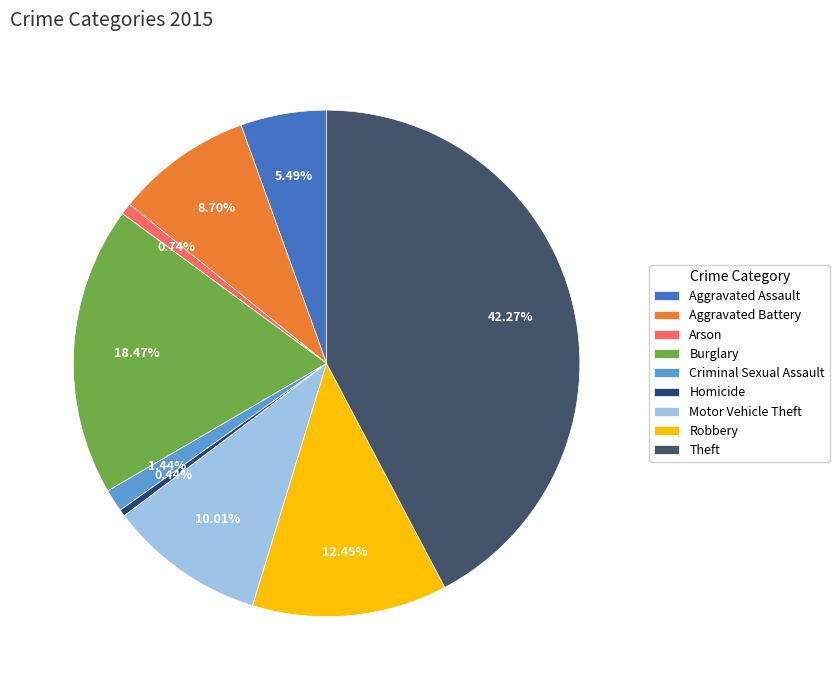

What is the ratio of the value at Homicide to the value at Arson?

0.6